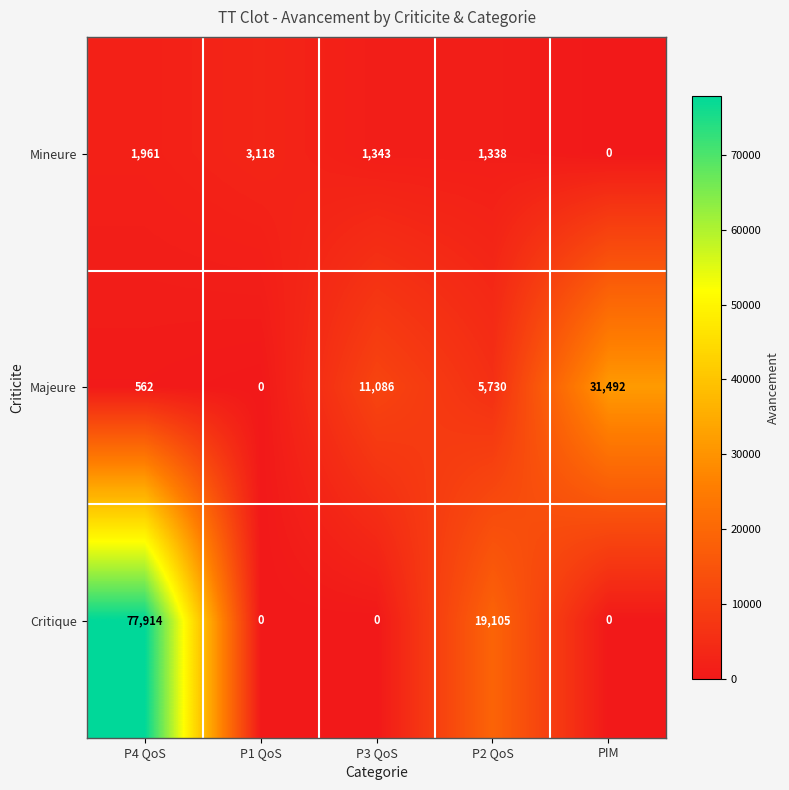

True or false: Majeure has a value of 5730 at P2 QoS.

True